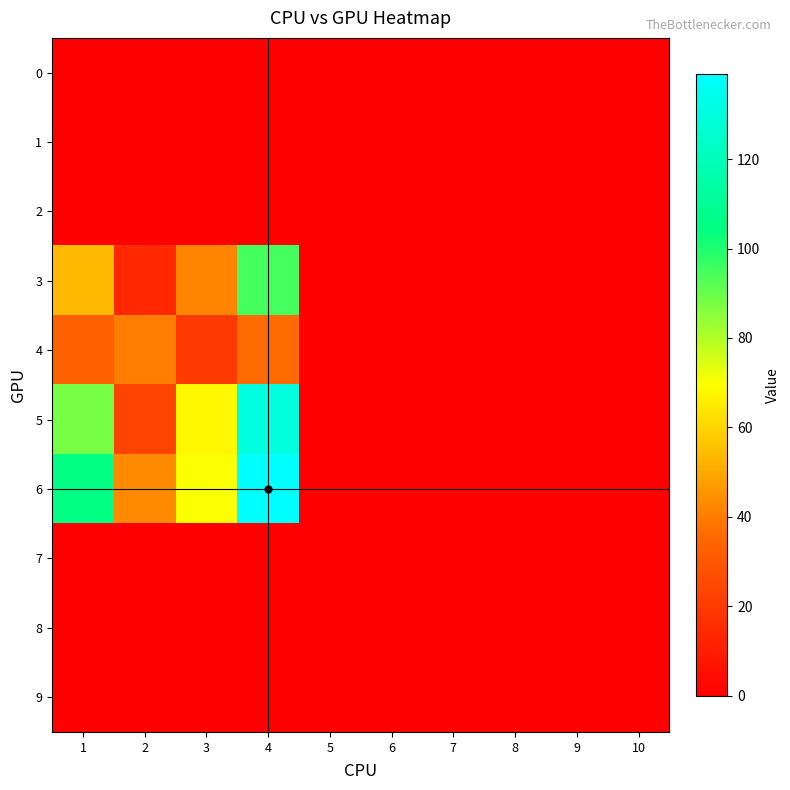

Reading left to right, what are all the values shown in this chart?

0: 1=0	2=0	3=0	4=0	5=0	6=0	7=0	8=0	9=0	10=0
1: 1=0	2=0	3=0	4=0	5=0	6=0	7=0	8=0	9=0	10=0
2: 1=0	2=0	3=0	4=0	5=0	6=0	7=0	8=0	9=0	10=0
3: 1=54	2=14	3=42	4=95	5=0	6=0	7=0	8=0	9=0	10=0
4: 1=33	2=40	3=20	4=36	5=0	6=0	7=0	8=0	9=0	10=0
5: 1=88	2=23	3=68	4=130	5=0	6=0	7=0	8=0	9=0	10=0
6: 1=105	2=43	3=70	4=139	5=0	6=0	7=0	8=0	9=0	10=0
7: 1=0	2=0	3=0	4=0	5=0	6=0	7=0	8=0	9=0	10=0
8: 1=0	2=0	3=0	4=0	5=0	6=0	7=0	8=0	9=0	10=0
9: 1=0	2=0	3=0	4=0	5=0	6=0	7=0	8=0	9=0	10=0